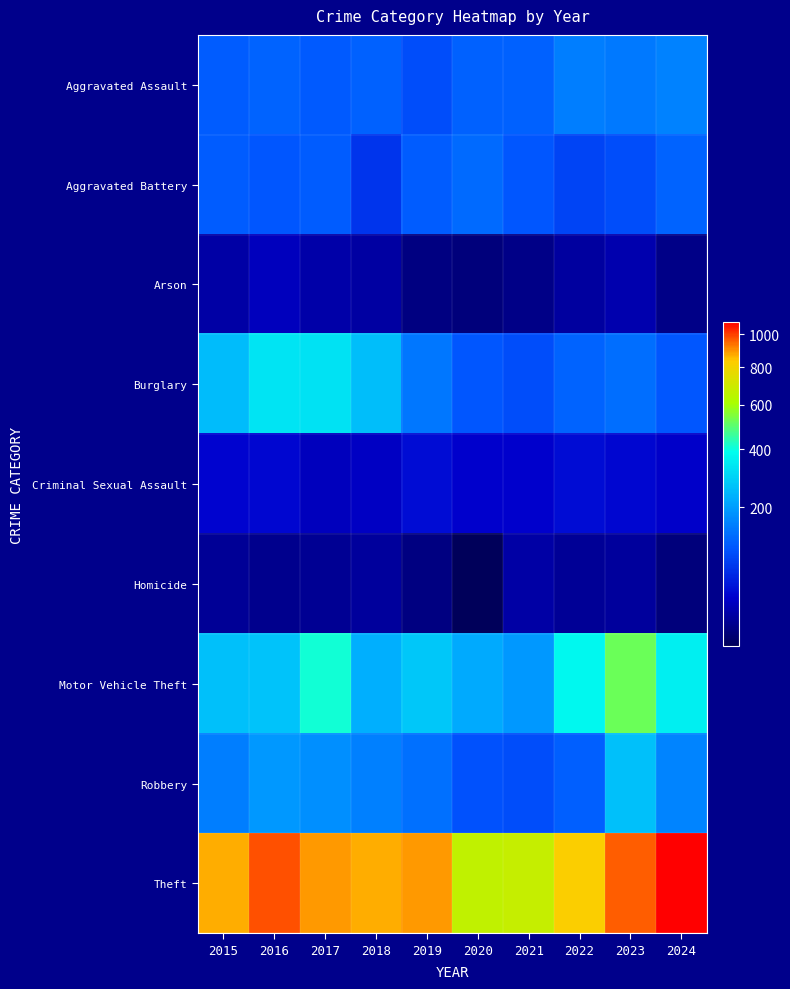

At which category is the sum across all series the highest?

2023